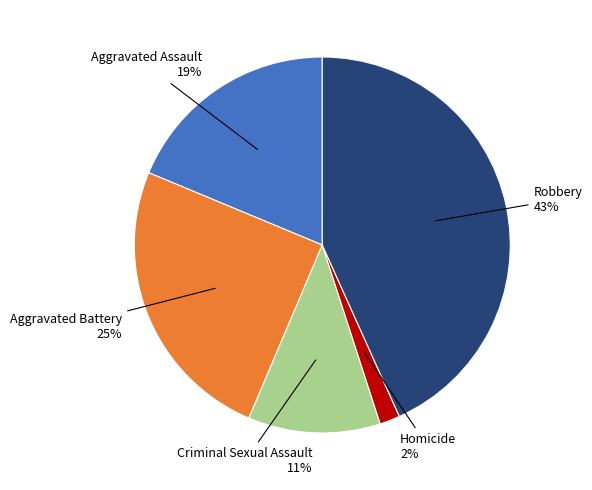

To the nearest percent, what is the combined percentage of Aggravated Battery and Criminal Sexual Assault?

36%